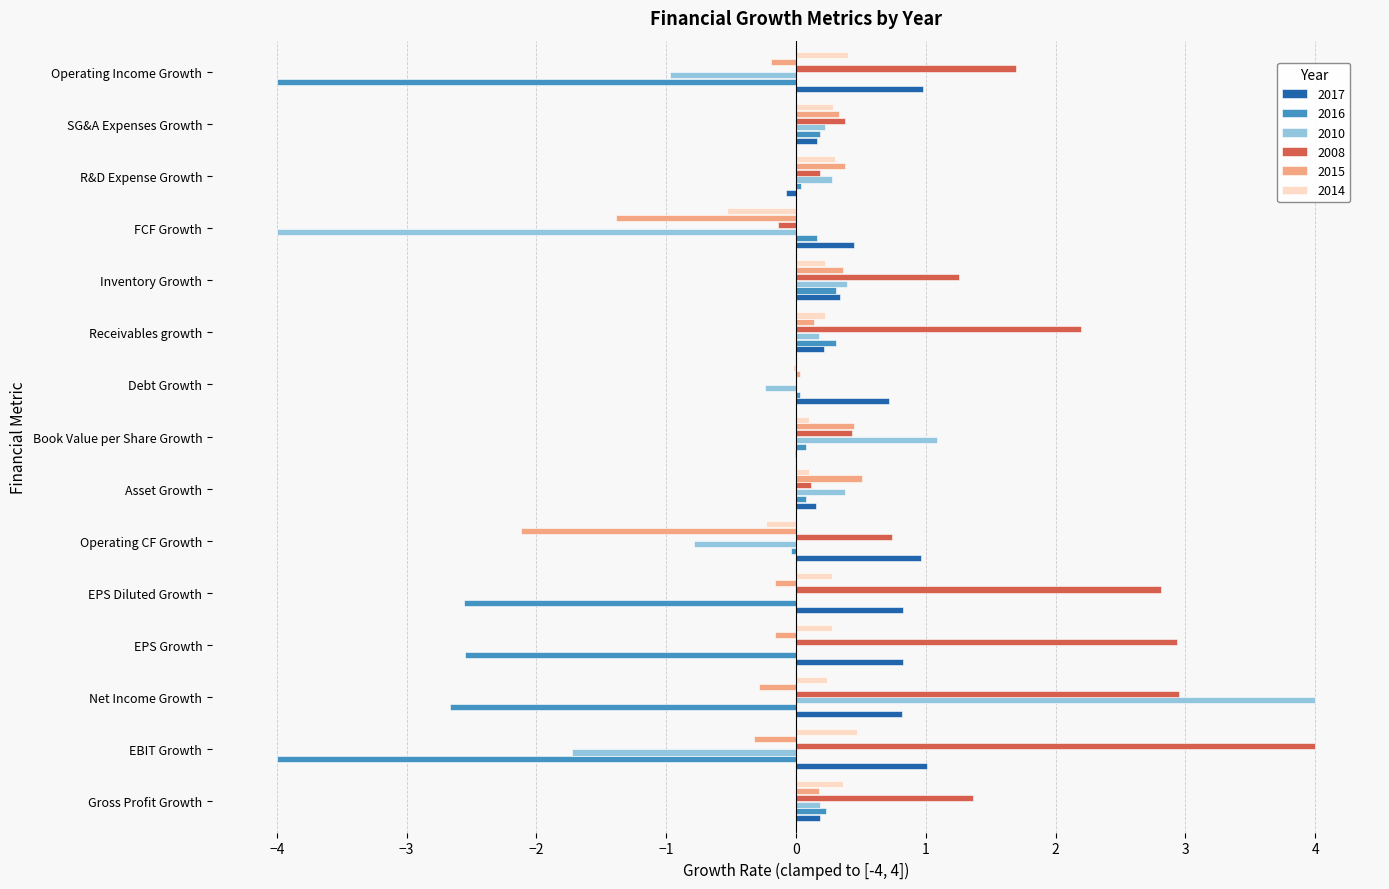

What are all the series names shown in the legend?

2017, 2016, 2010, 2008, 2015, 2014